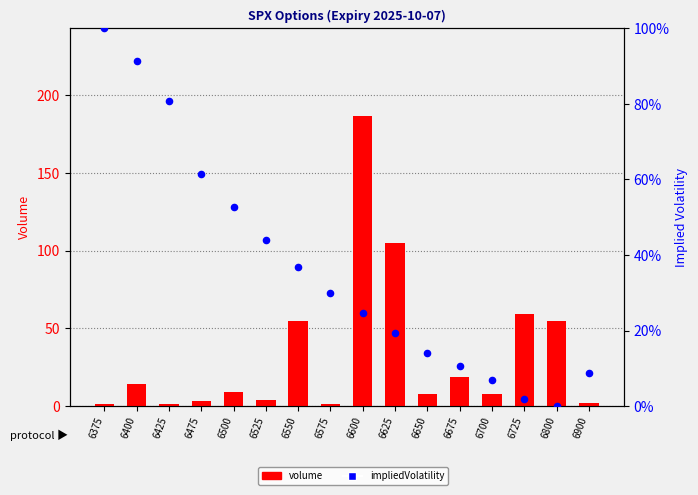

Which series has the largest total across all categories?

impliedVolatility